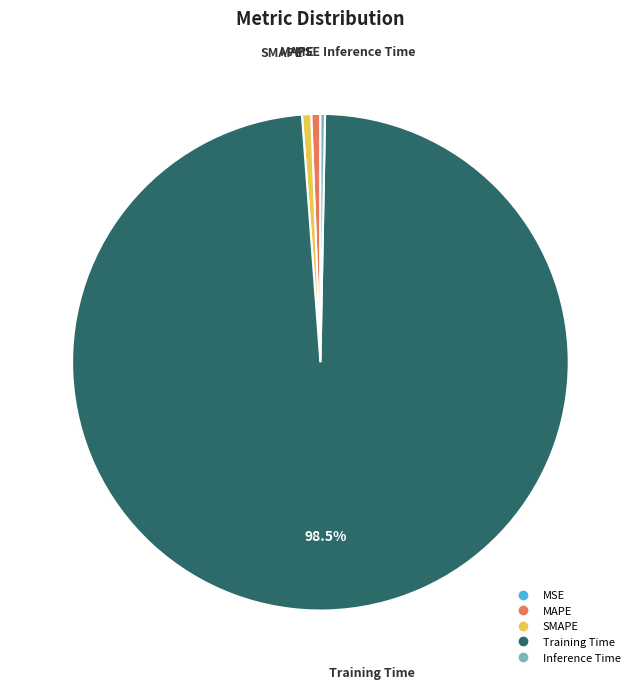

Is SMAPE the majority of the pie?

No